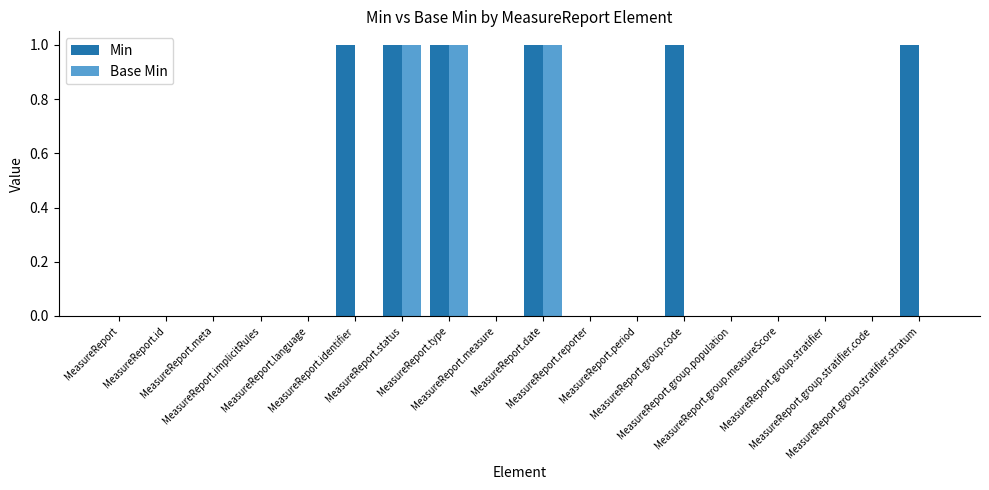

Reading left to right, extract all data points from this chart.

Min: 0	0	0	0	0	1	1	1	0	1	0	0	1	0	0	0	0	1
Base Min: 0	0	0	0	0	0	1	1	0	1	0	0	0	0	0	0	0	0